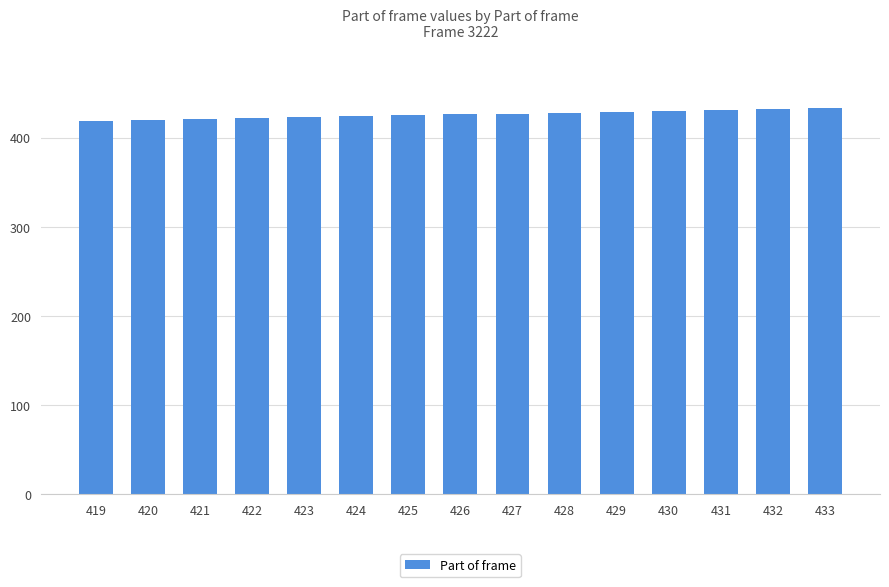

The chart shows a value of 94 at 425. True or false?

False